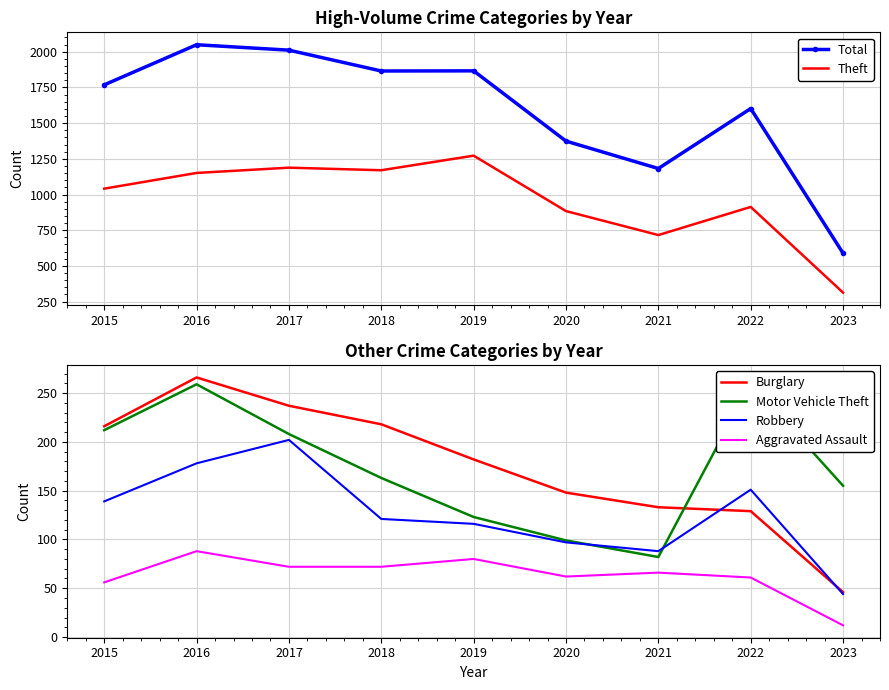

True or false: Robbery and Aggravated Assault cross at least once.

False